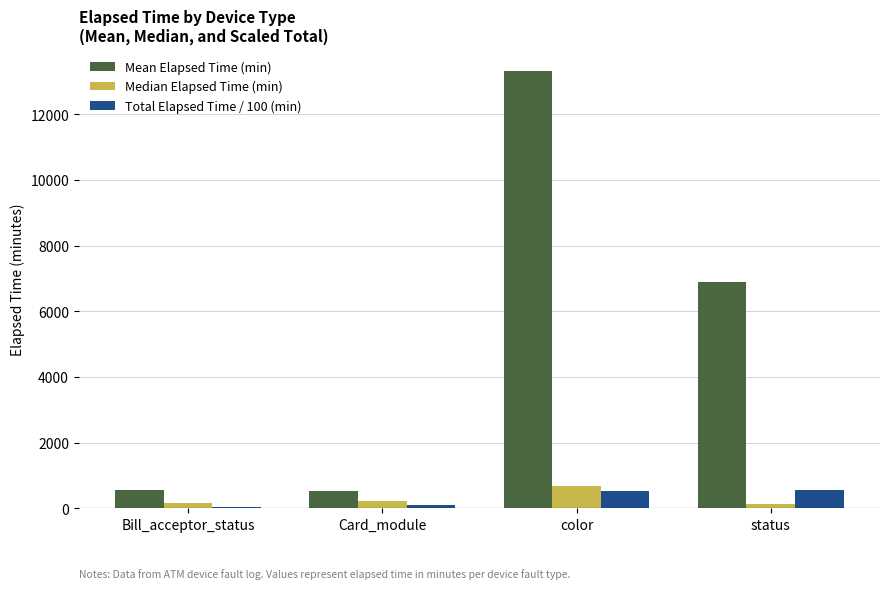

Which label corresponds to the largest value in the chart?

color